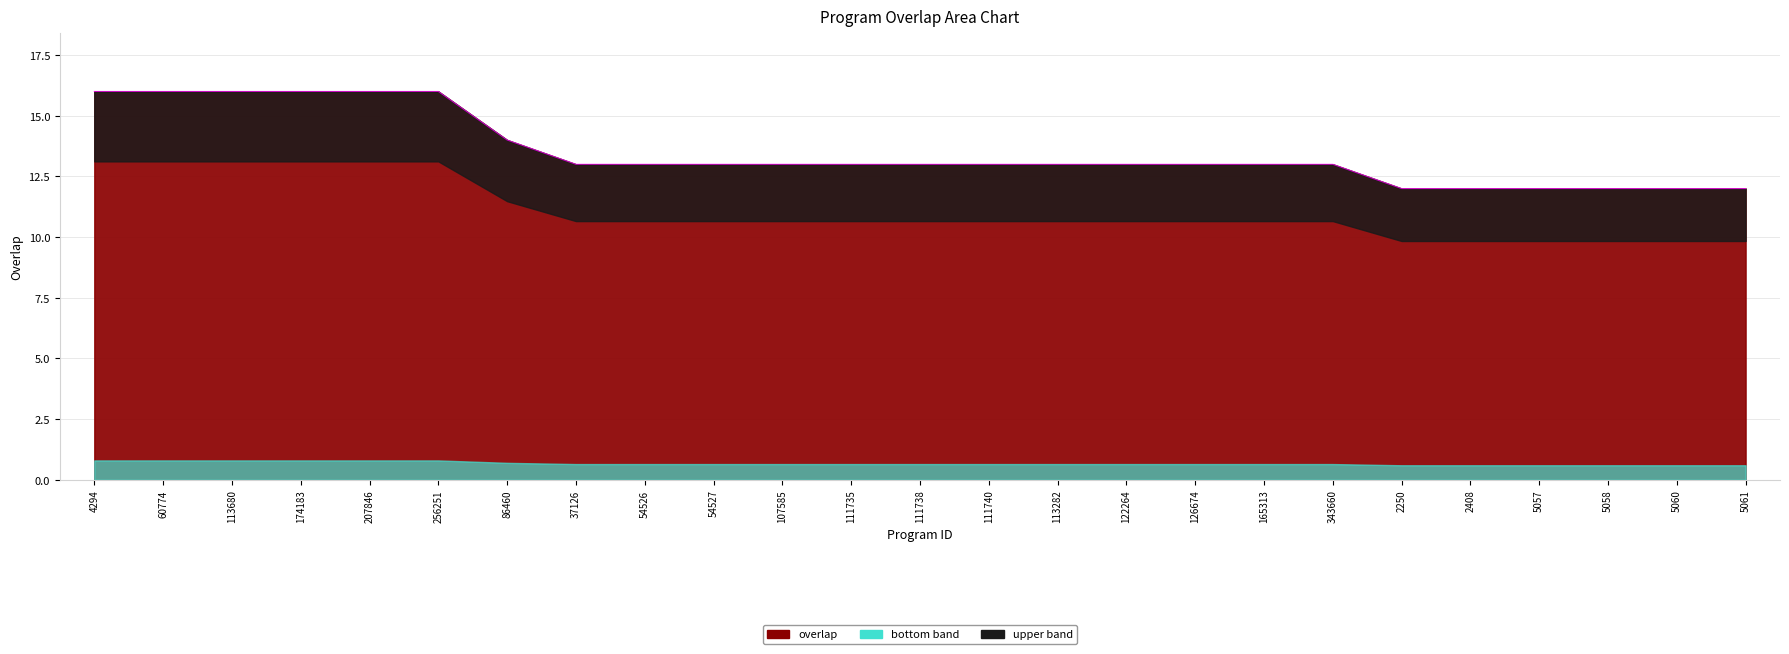

What is the change in value from 111735 to 2408?

-1